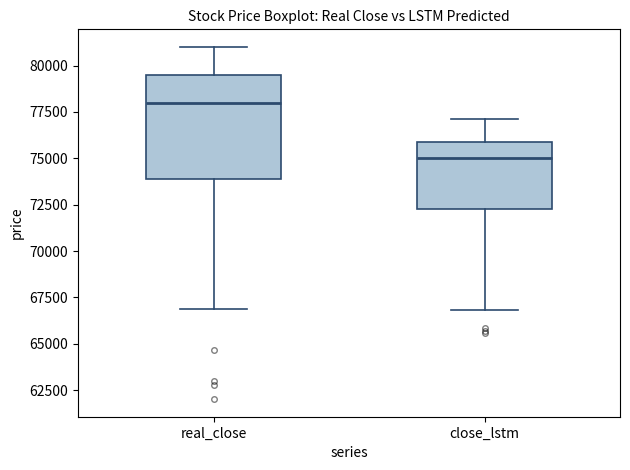

Where is the upper edge of the box for close_lstm on the y-axis? The values are not printed on the chart, so give them approximately, as read against the axis.

76000